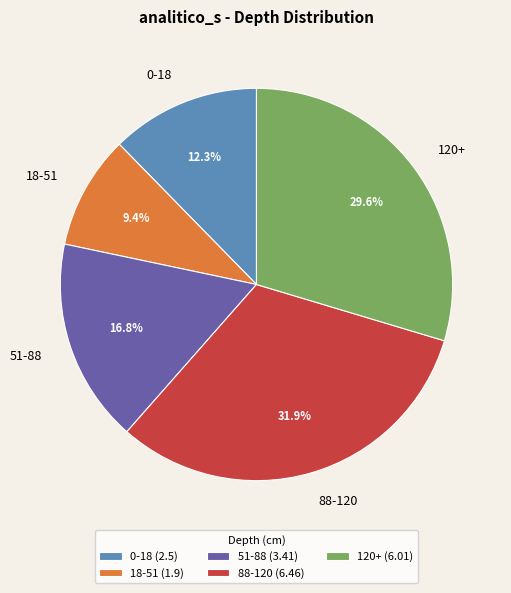

What percentage is NOT represented by 51-88?

83.2%